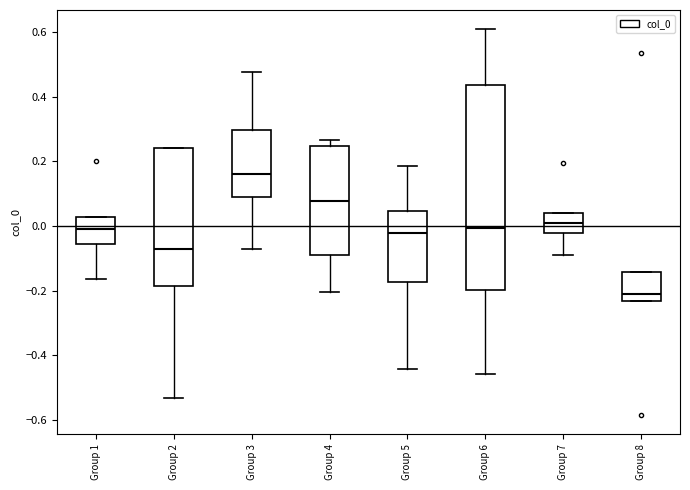

Which box is the tallest, from its lower edge to its upper edge?

Group 6